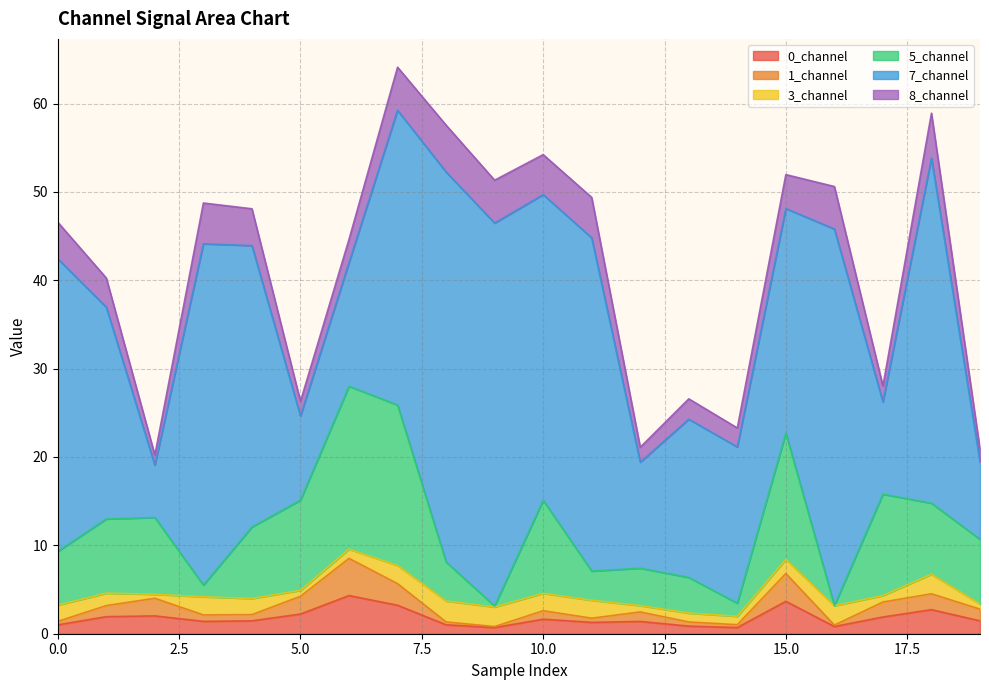

What is the maximum value for 0_channel?

4.3